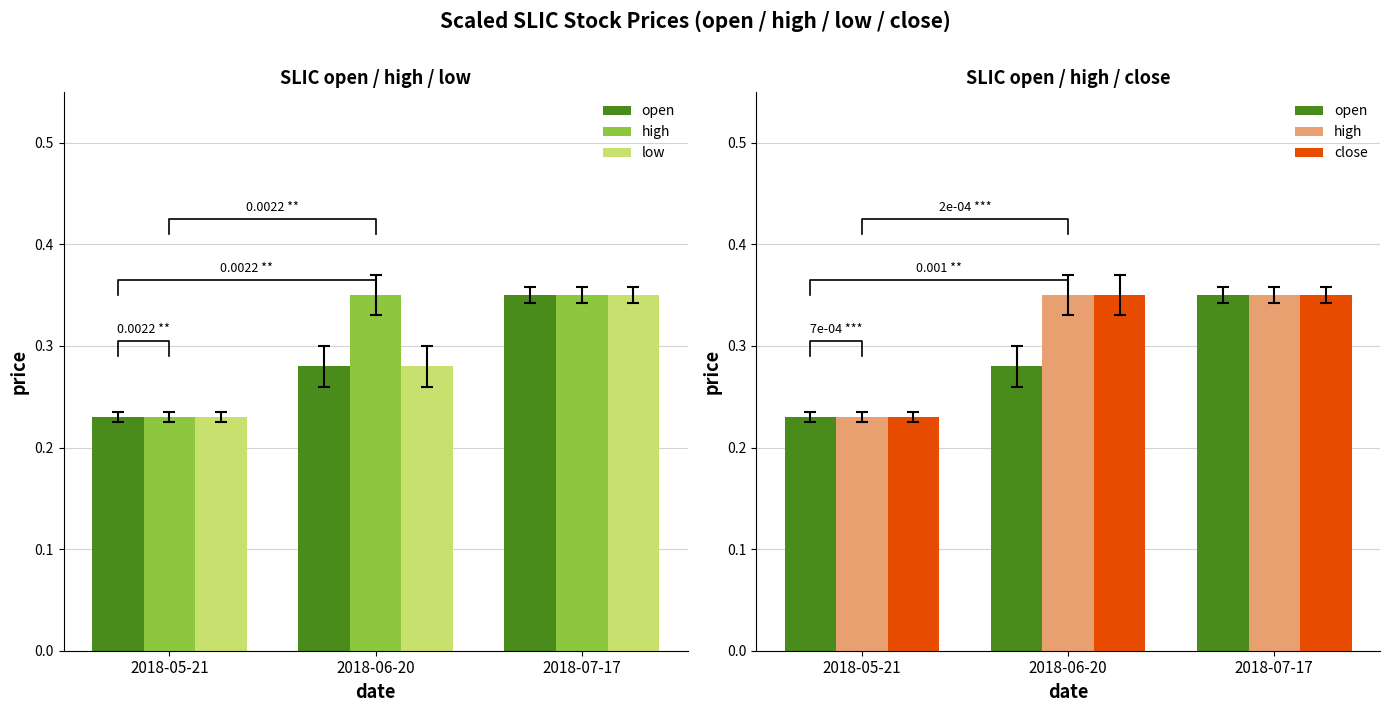

What is the spread (max minus min) of values at 2018-06-20?

0.1